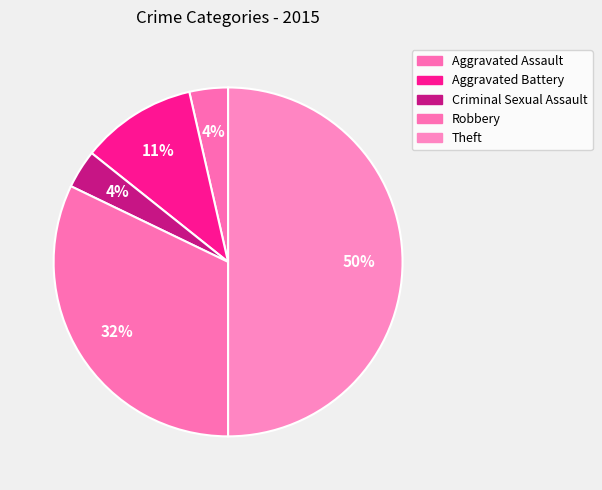

Count the number of slices in the pie.

5